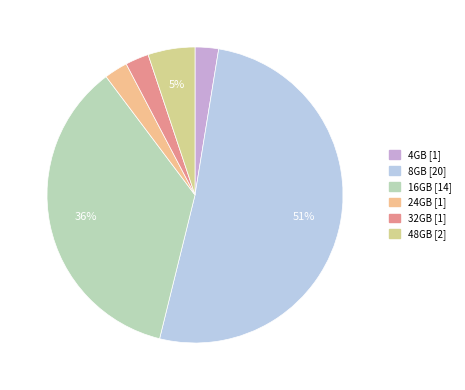

What percentage is the 48GB slice, to the nearest percent?

5%